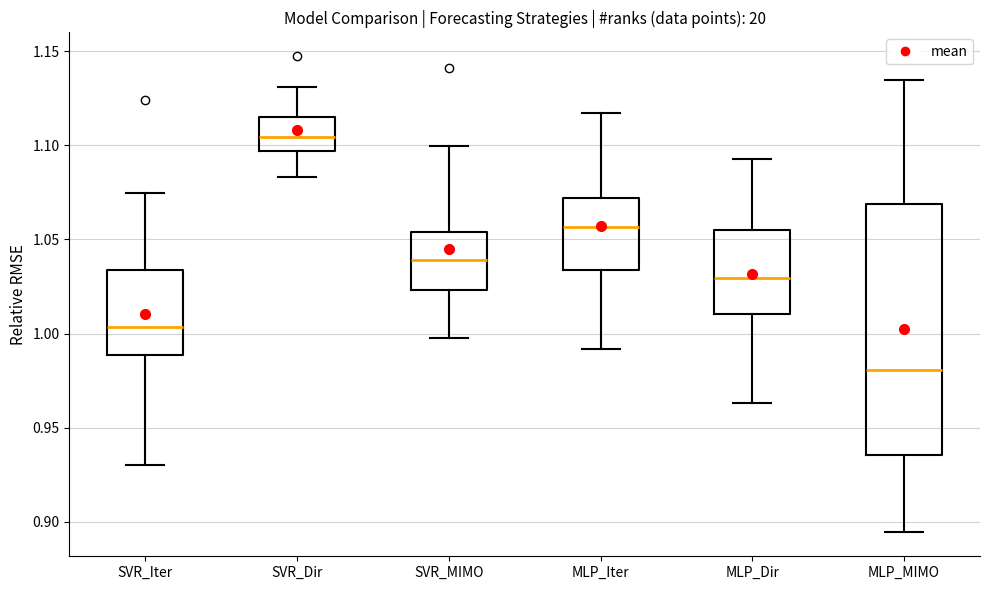

Which box is the tallest, from its lower edge to its upper edge?

MLP_MIMO